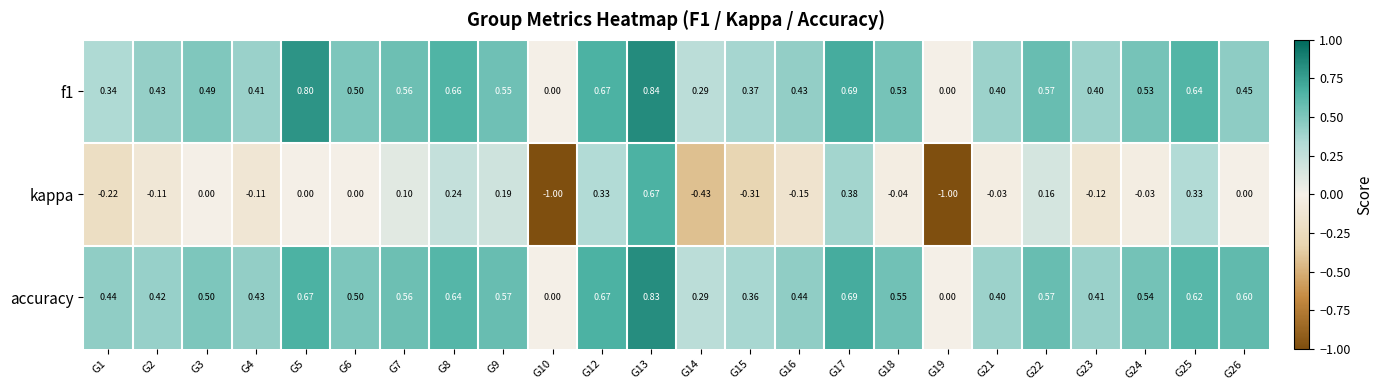

What is the difference between the highest and lowest values at G7?

0.5